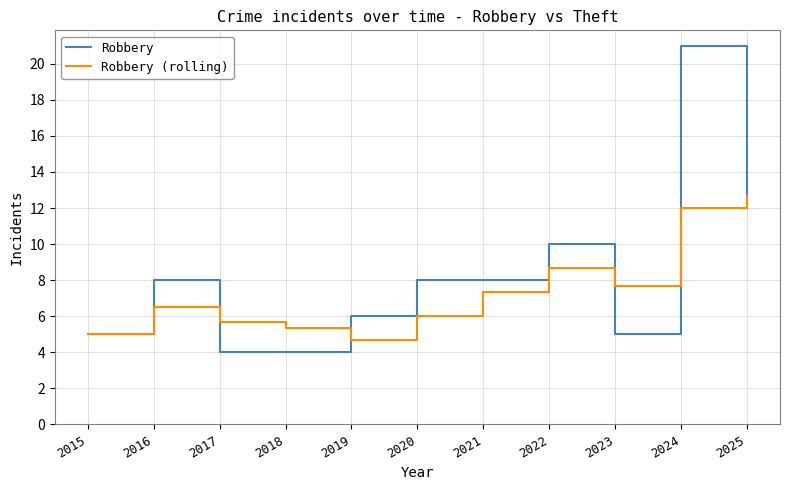

Reading right to left, extract all data points from this chart.

Robbery: 12.0	21.0	5.0	10.0	8.0	8.0	6.0	4.0	4.0	8.0	5.0
Robbery (rolling): 12.7	12.0	7.7	8.7	7.3	6.0	4.7	5.3	5.7	6.5	5.0